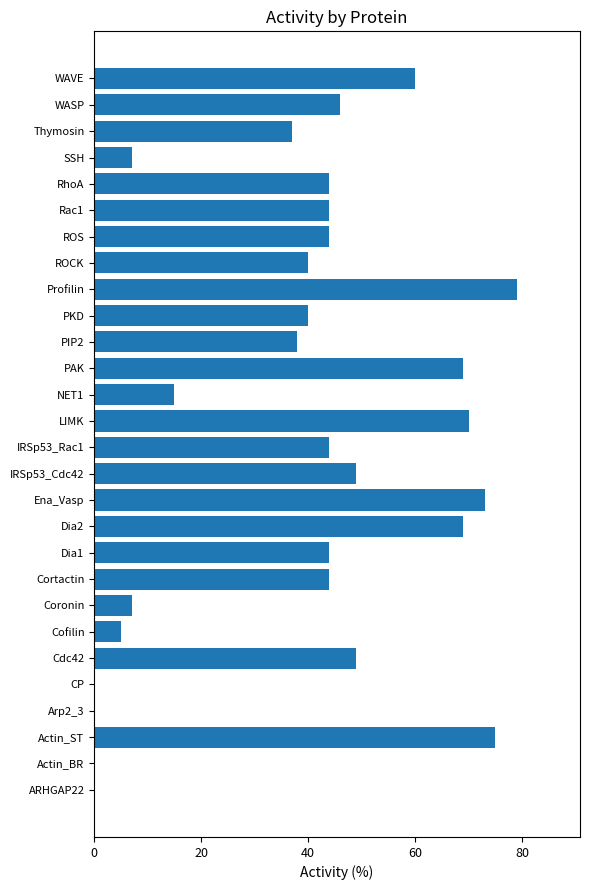

What is the maximum value shown in the chart?

79